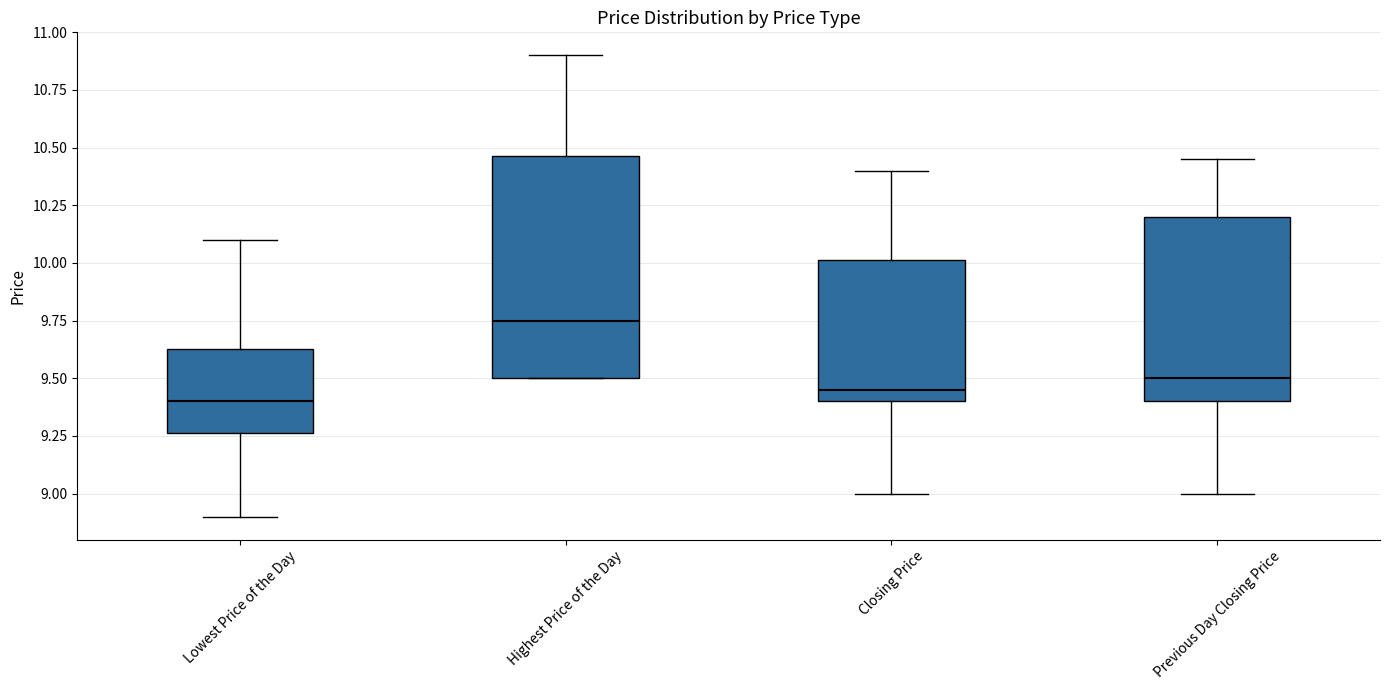

Reading left to right, read every box against the y-axis: the position of its median line, the range the box covers, and the ends of its whiskers. The values are not printed on the chart, so give them approximately, as read against the axis.

Lowest Price of the Day: median 9.40, box 9.25 to 9.65, whiskers 8.90 to 10.10
Highest Price of the Day: median 9.75, box 9.50 to 10.45, whiskers 9.50 to 10.90
Closing Price: median 9.45, box 9.40 to 10.00, whiskers 9.00 to 10.40
Previous Day Closing Price: median 9.50, box 9.40 to 10.20, whiskers 9.00 to 10.45